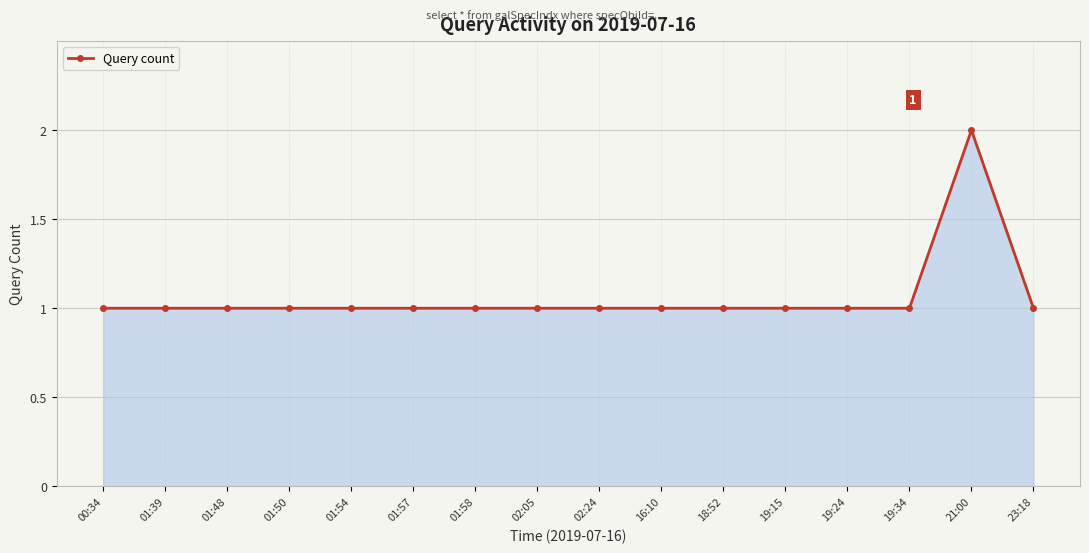

What is the value of the 11th point from the left?

1